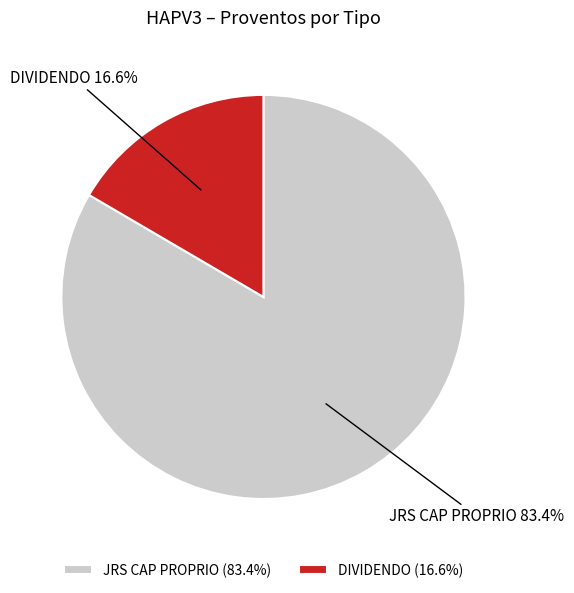

Rank the categories by value from lowest to highest.

DIVIDENDO, JRS CAP PROPRIO